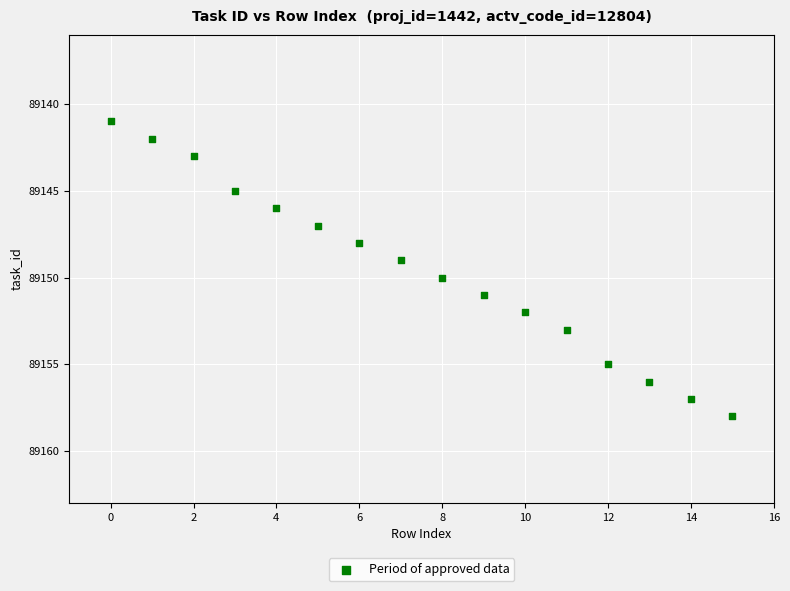

What is the range of Y values (max minus min)?

17